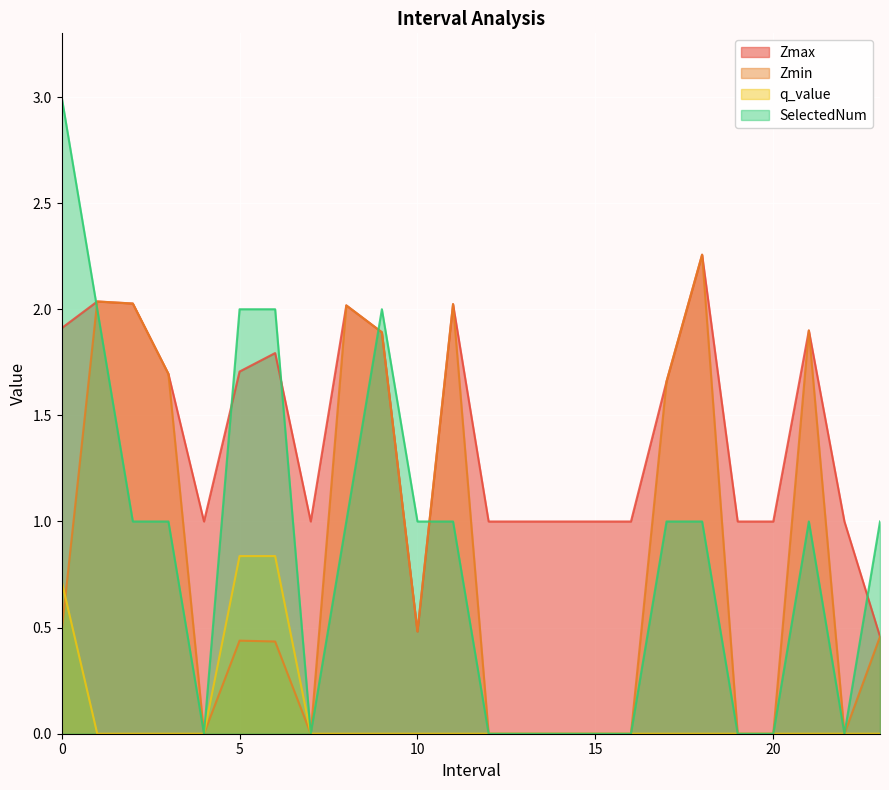

Reading left to right, transcribe all the data shown in this chart.

Zmax: 1.9	2.0	2.0	1.7	1.0	1.7	1.8	1.0	2.0	1.9	0.5	2.0	1.0	1.0	1.0	1.0	1.0	1.7	2.3	1.0	1.0	1.9	1.0	0.5
Zmin: 0.5	2.0	2.0	1.7	0.0	0.4	0.4	0.0	2.0	1.9	0.5	2.0	0.0	0.0	0.0	0.0	0.0	1.7	2.3	0.0	0.0	1.9	0.0	0.5
q_value: 0.7	0.0	0.0	0.0	0.0	0.8	0.8	0.0	0.0	0.0	0.0	0.0	0.0	0.0	0.0	0.0	0.0	0.0	0.0	0.0	0.0	0.0	0.0	0.0
SelectedNum: 3.0	2.0	1.0	1.0	0.0	2.0	2.0	0.0	1.0	2.0	1.0	1.0	0.0	0.0	0.0	0.0	0.0	1.0	1.0	0.0	0.0	1.0	0.0	1.0